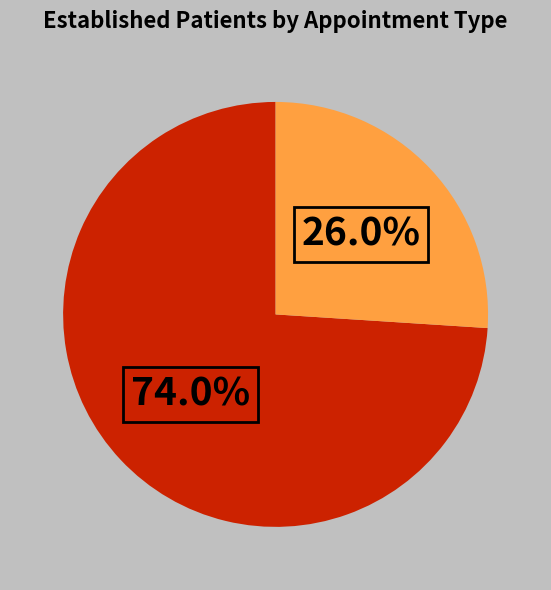

To the nearest percent, what is the difference between the largest and smallest slice percentages?

48%